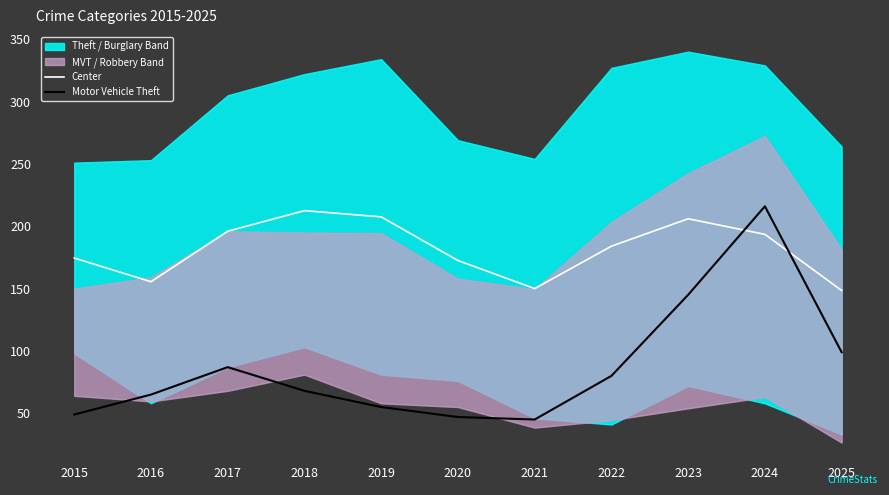

How many values in the Center series exceed 184?

5